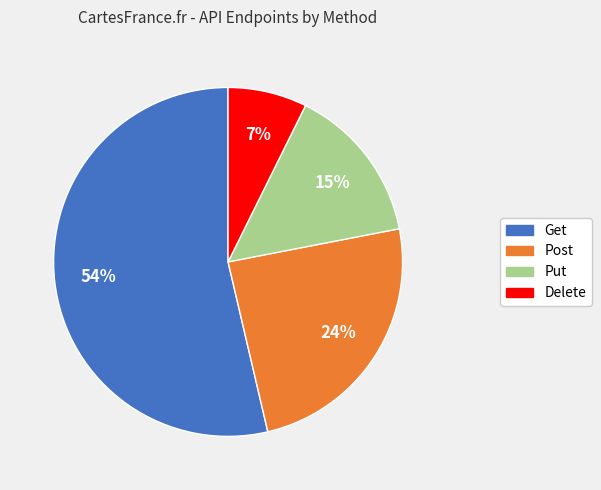

To the nearest percent, what is the average slice percentage?

25%